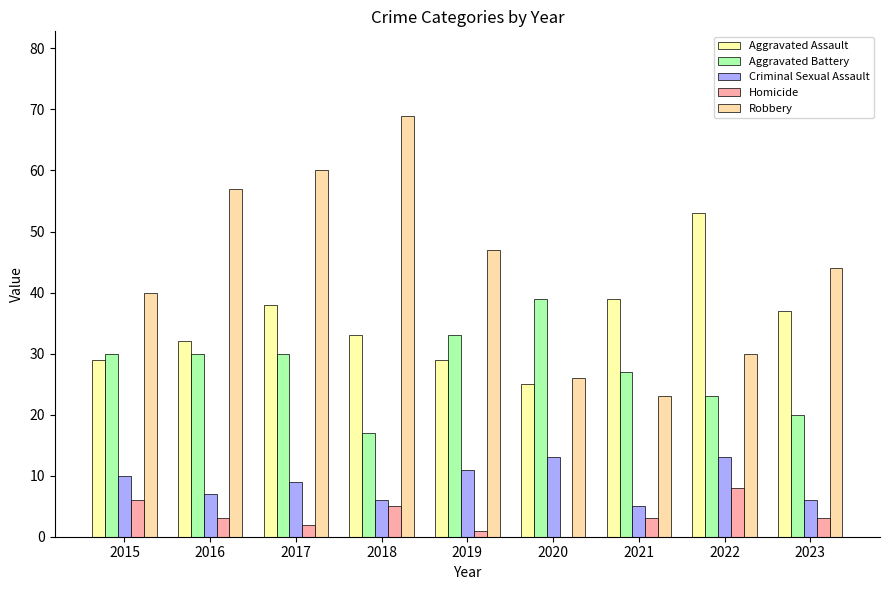

How many groups of bars are there?

9